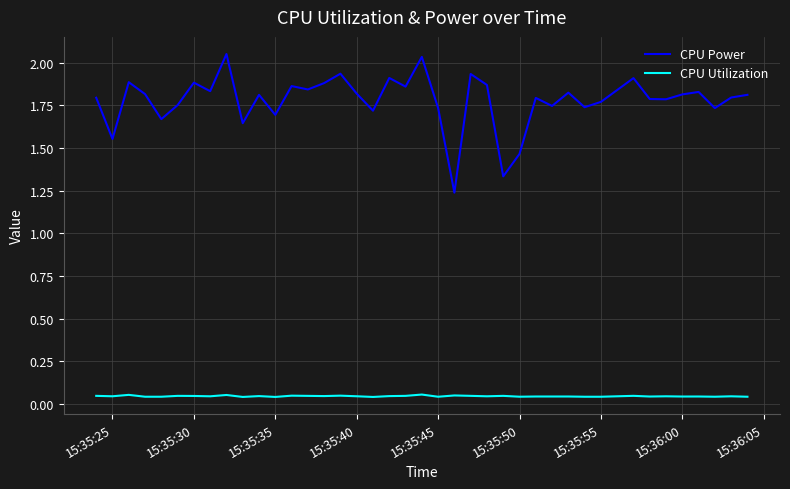

What are all the series names shown in the legend?

CPU Power, CPU Utilization